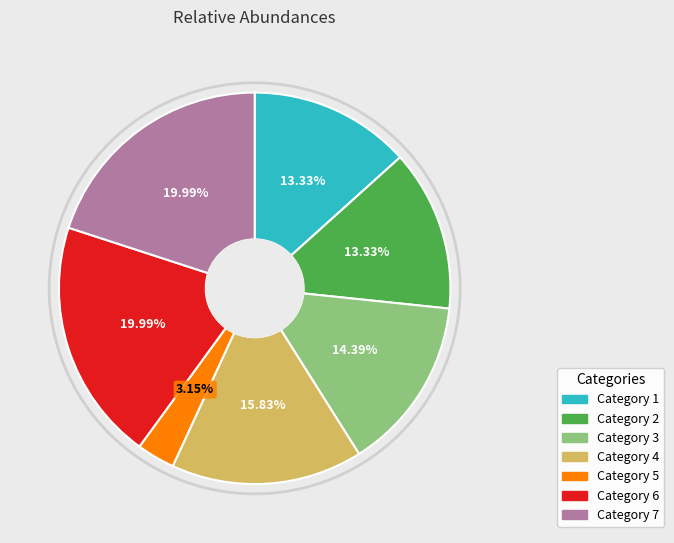

Is there any slice that represents more than half of the pie?

No